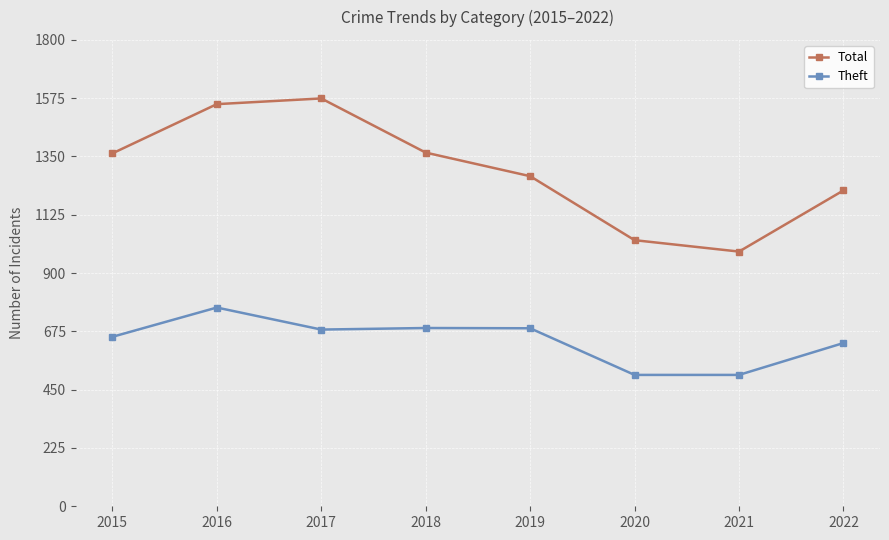

List the series in order of their overall mean, lowest first.

Theft, Total